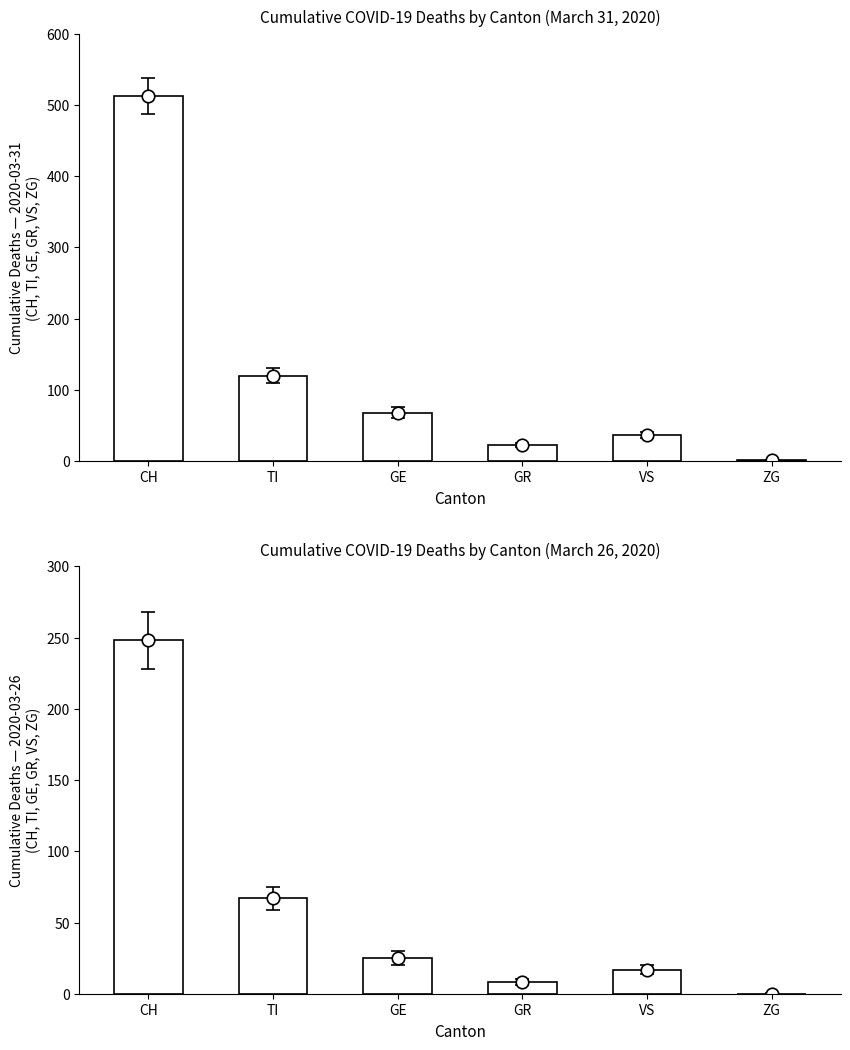

At which label does March 31 Deaths reach its minimum?

ZG